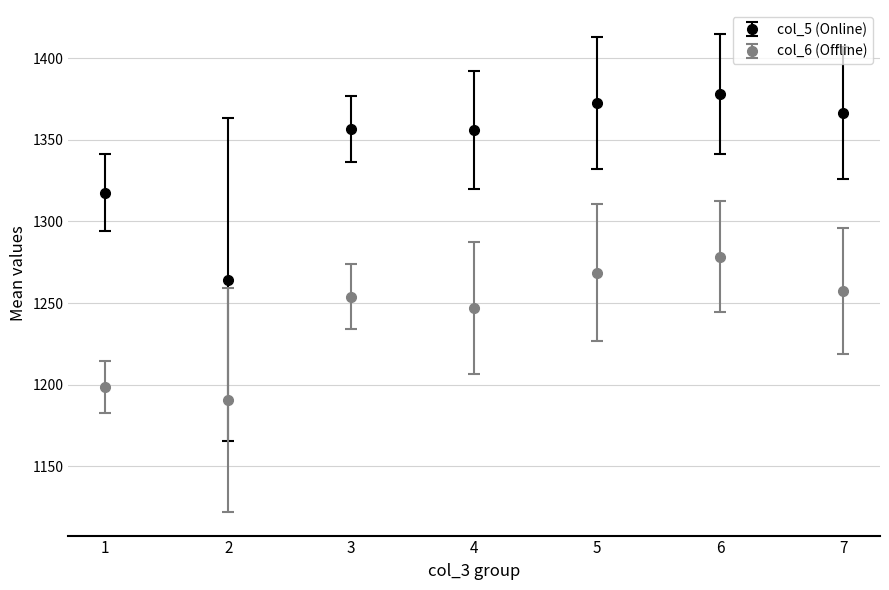

What is the minimum value shown in the chart?

1190.8